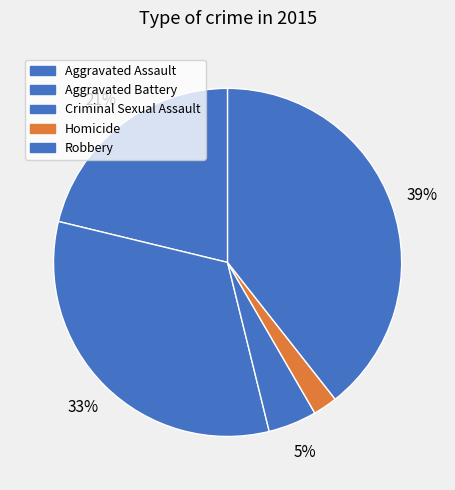

Is Homicide the majority of the pie?

No